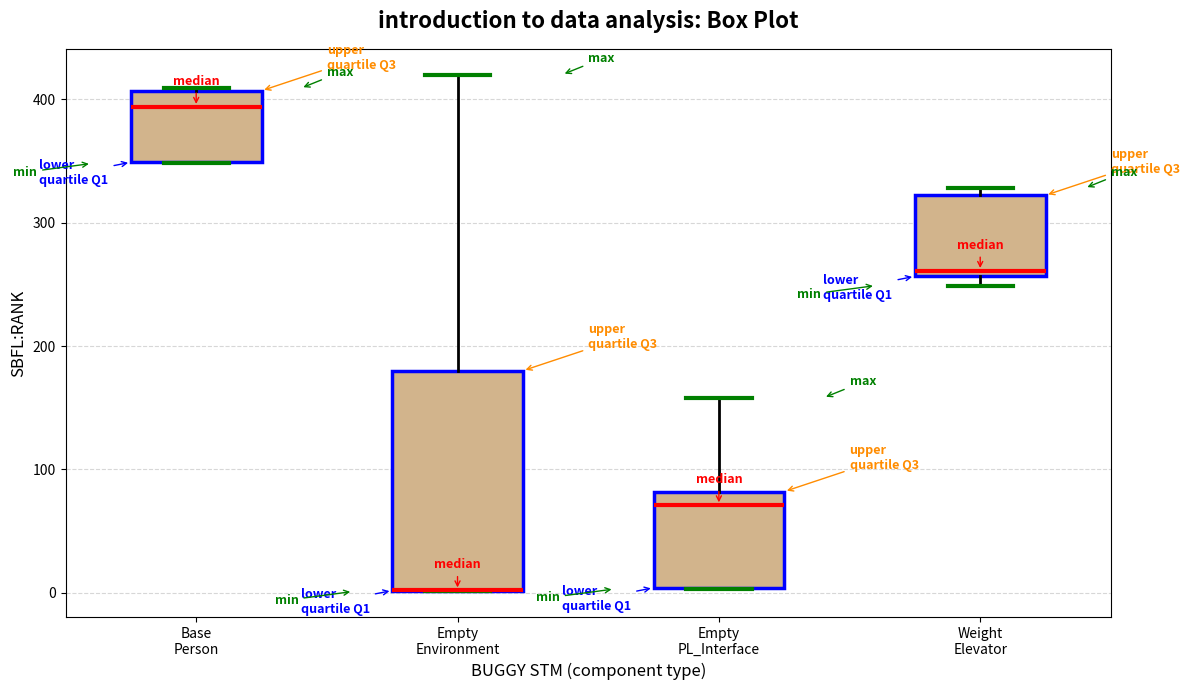

Comparing the boxes themselves (not the whiskers), which one is the tallest?

Empty Environment